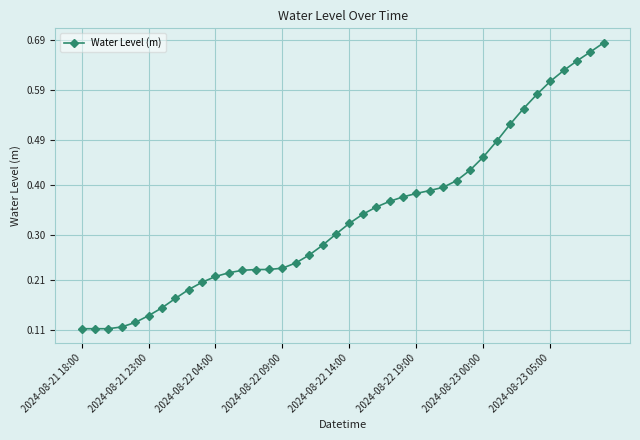

True or false: there are more than 0 points higher than both neighbors.

True